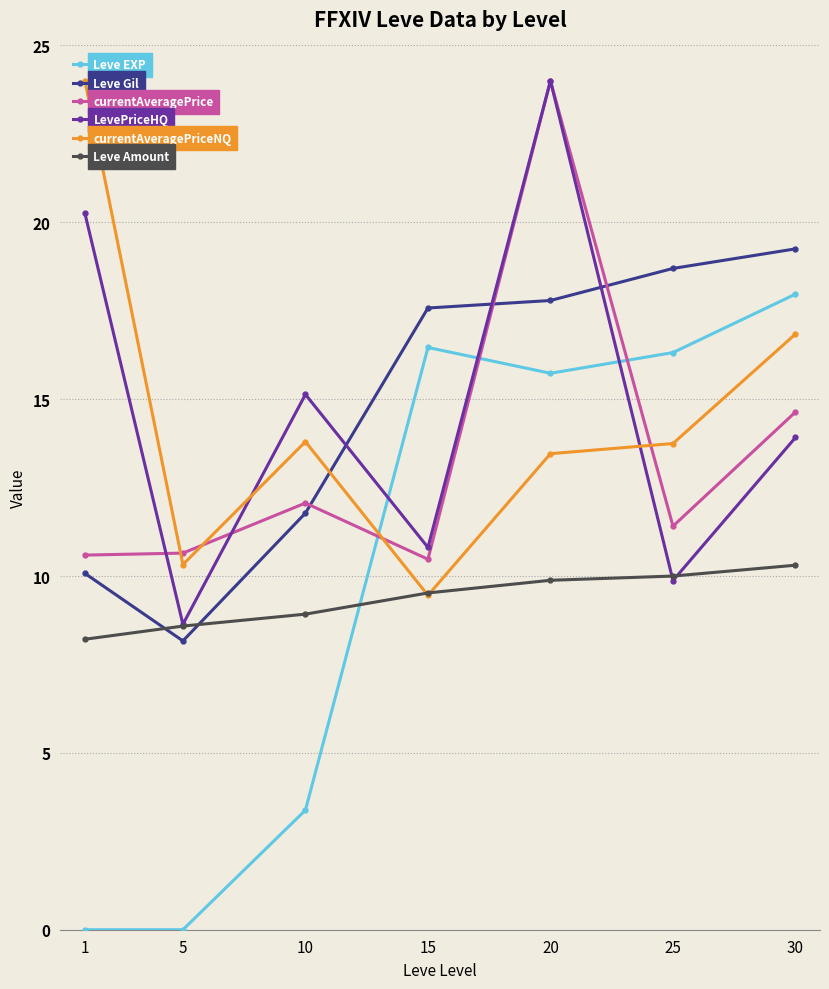

Is it true that Leve EXP equals 4.9 at 10?

False